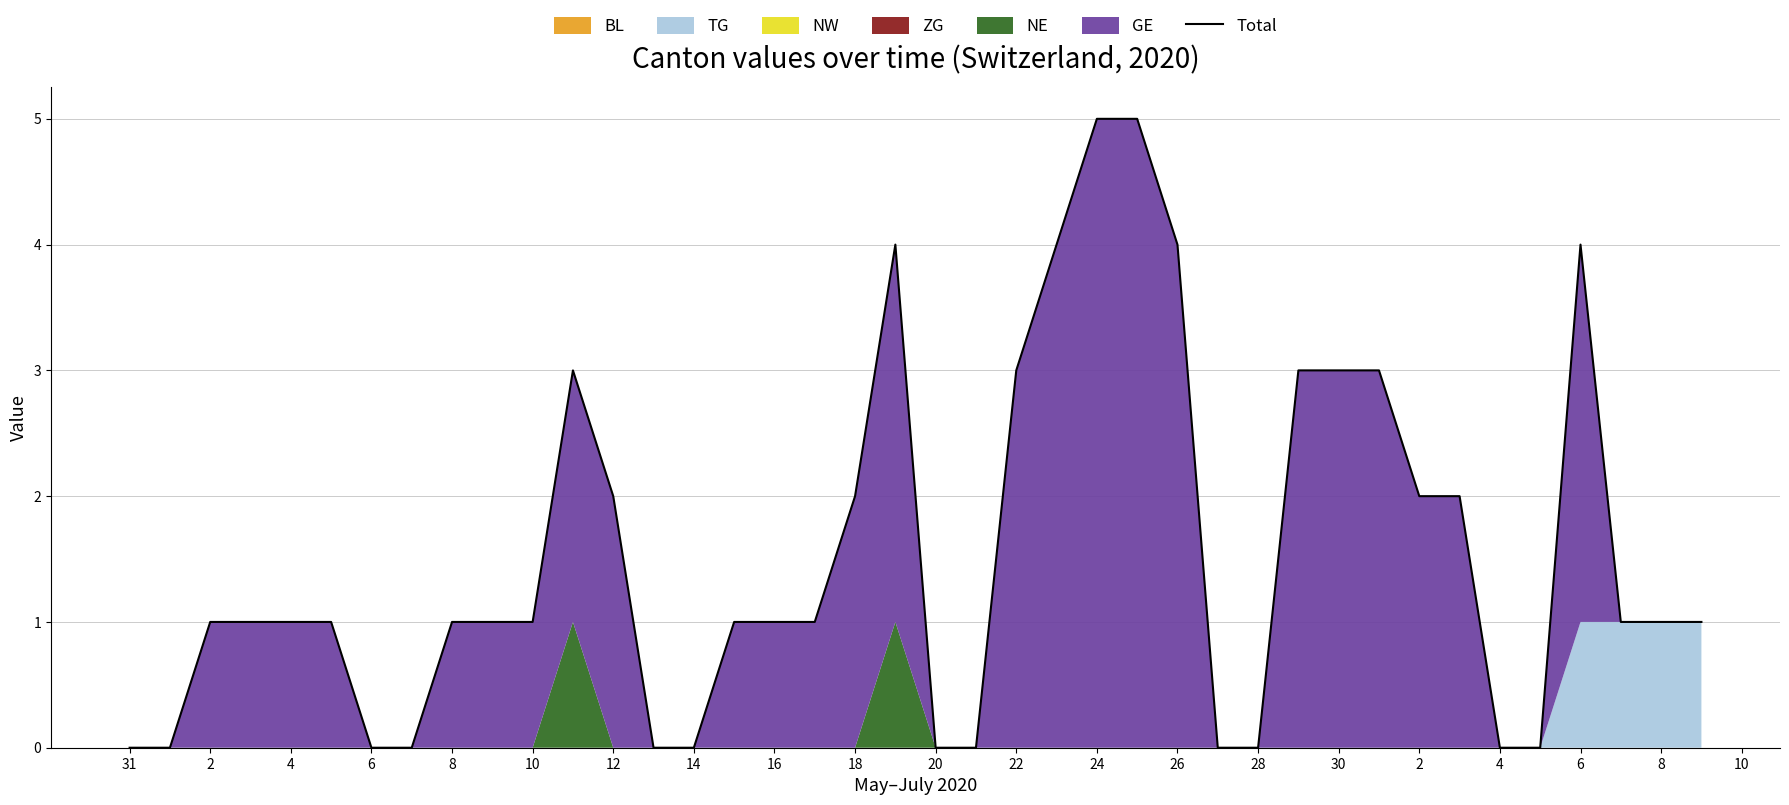

Does the chart display data point markers on the line(s)?

No